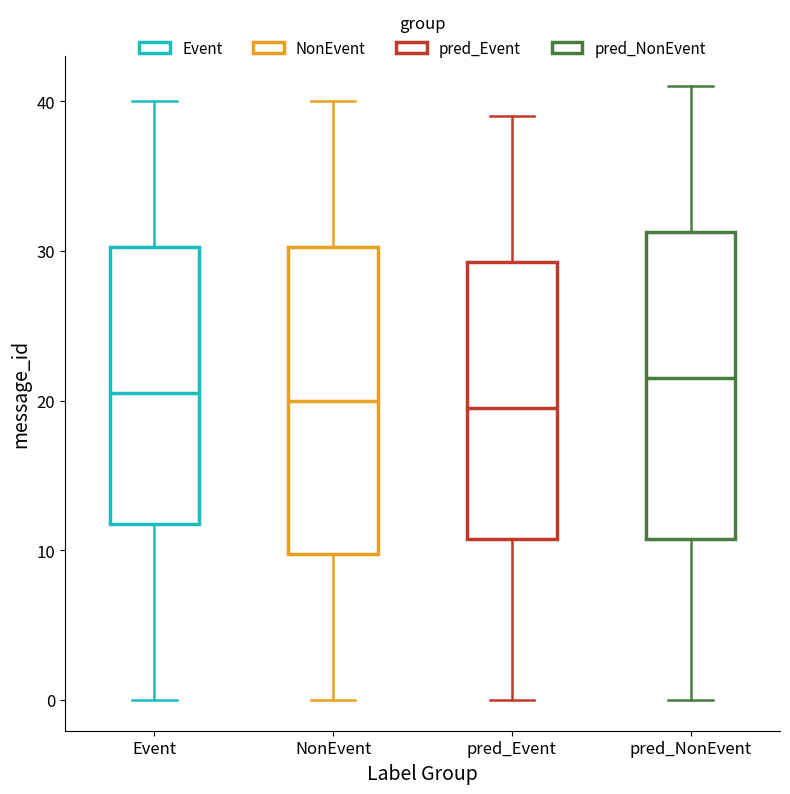

Where does the upper whisker of the box for pred_NonEvent end on the y-axis? The values are not printed on the chart, so give them approximately, as read against the axis.

41